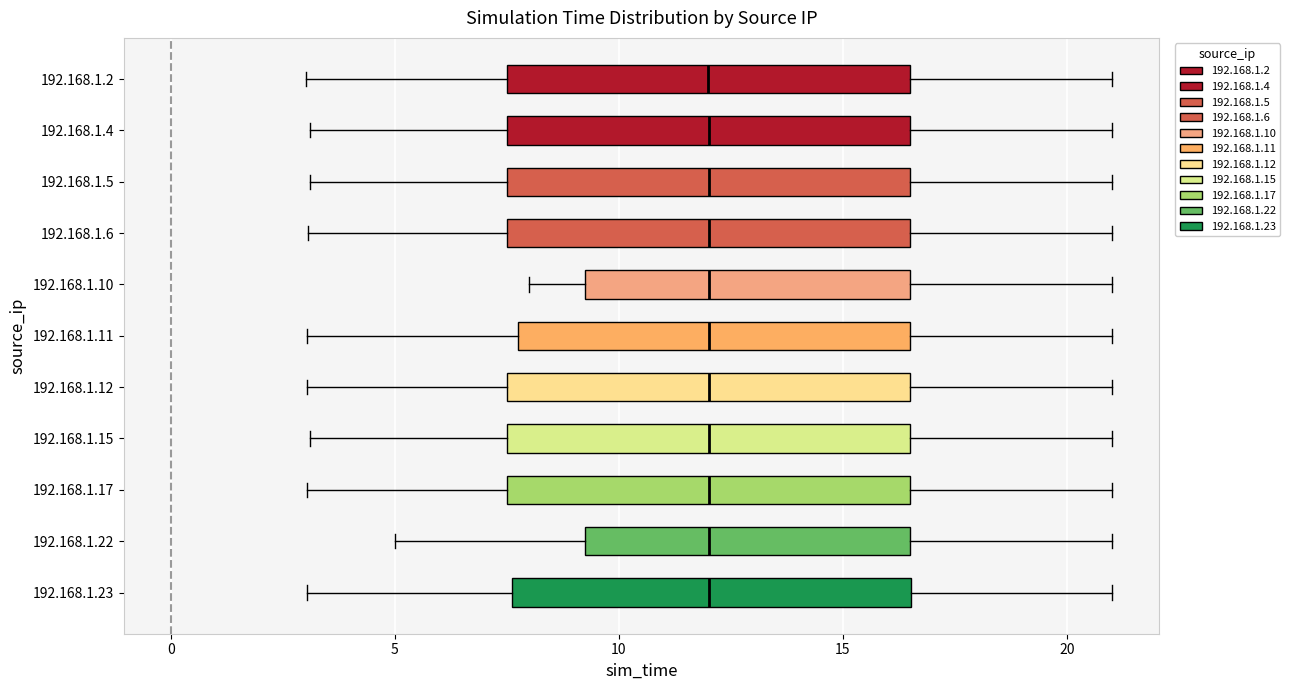

Where is the left edge of the box for 192.168.1.6 on the x-axis? The values are not printed on the chart, so give them approximately, as read against the axis.

7.5